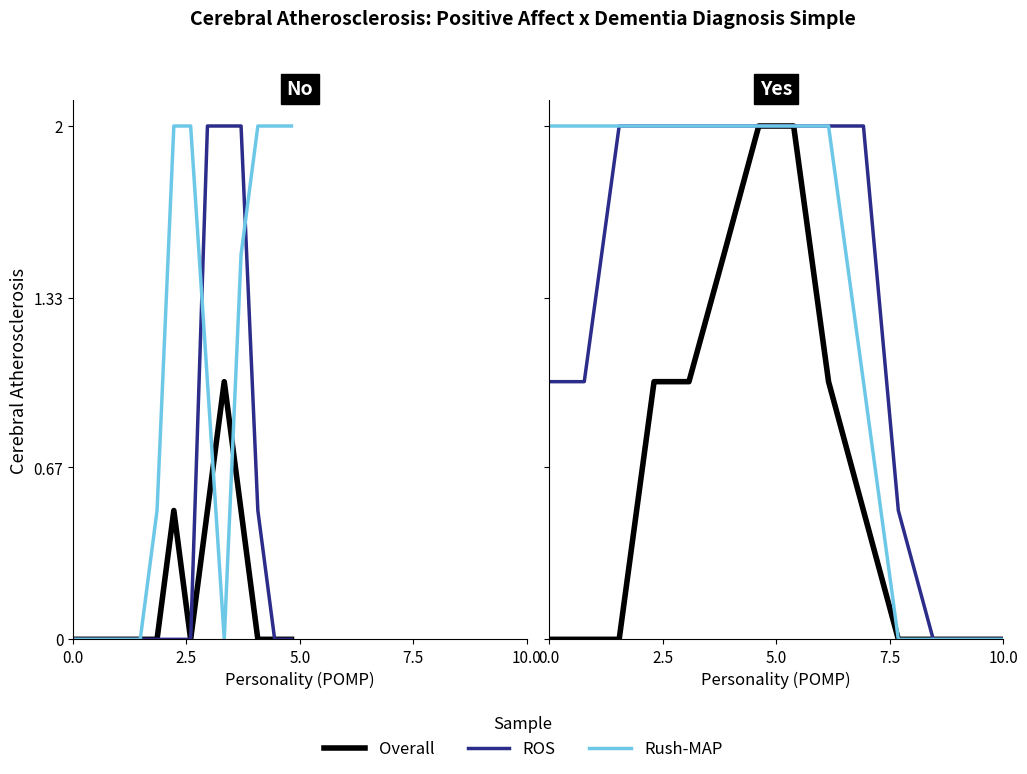

Is it true that Rush-MAP equals -1.3 at 12?

False